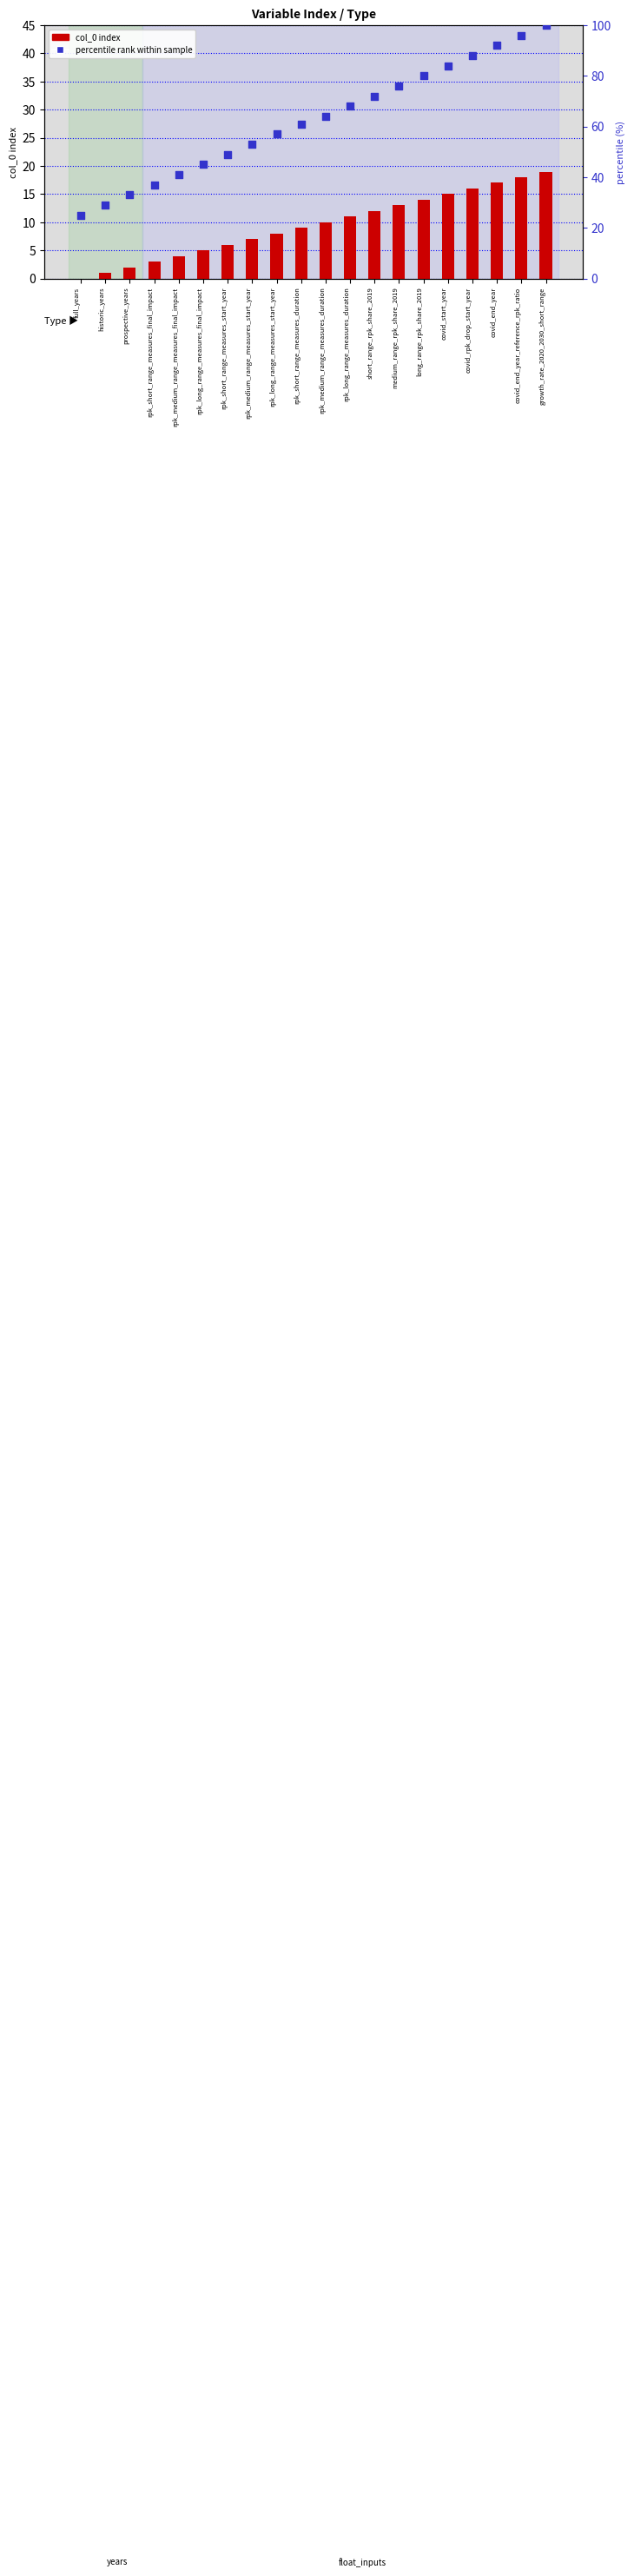

Which series contains the highest Y value?

percentile rank within sample